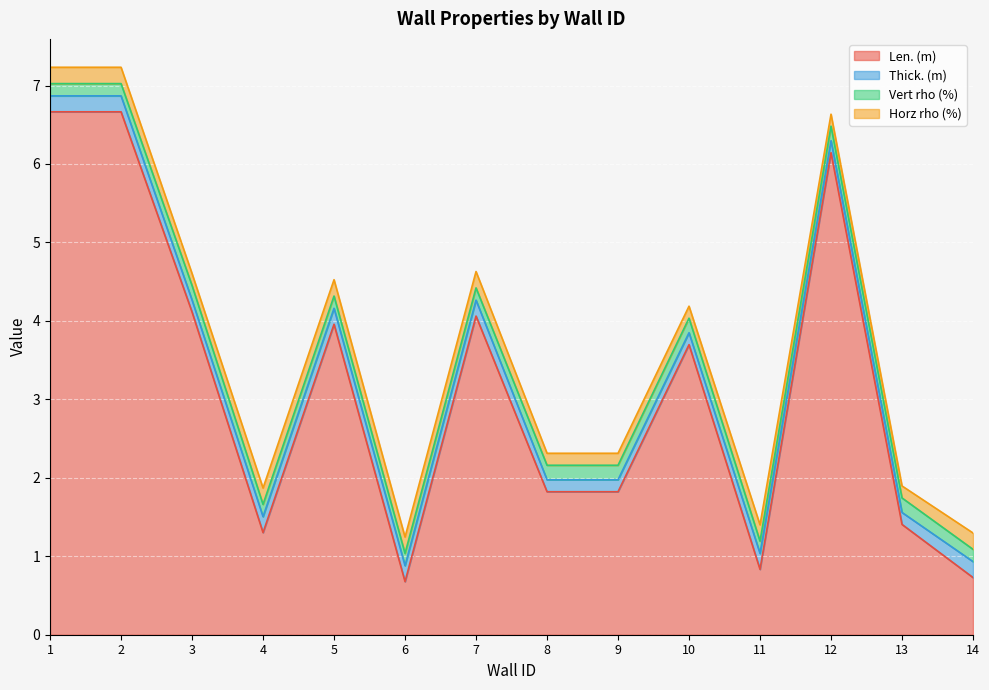

What is the difference between the Thick. (m) values at 11 and 3?

0.1